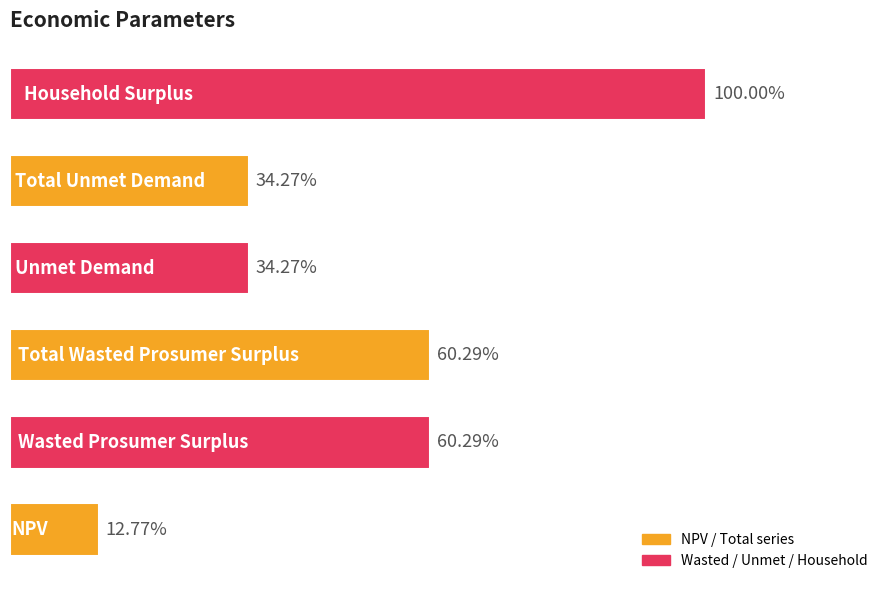

Are the bars horizontal?

Yes